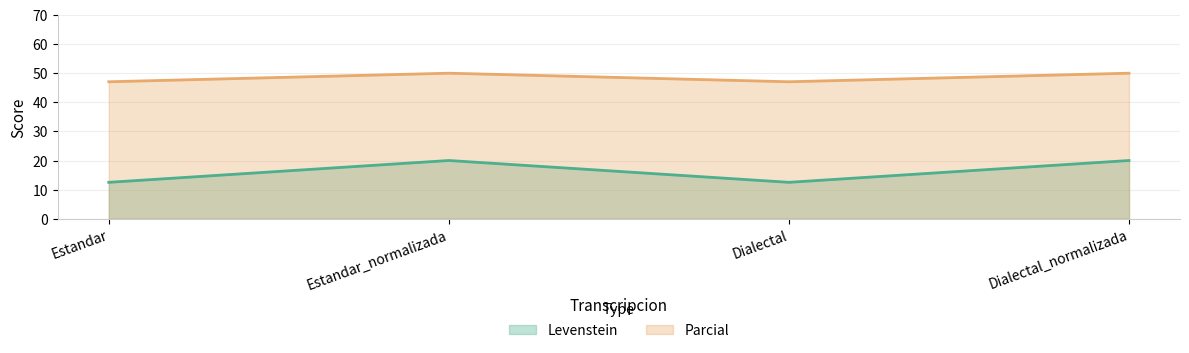

Between Estandar_normalizada and Dialectal_normalizada, which series saw the biggest shift?

Levenstein